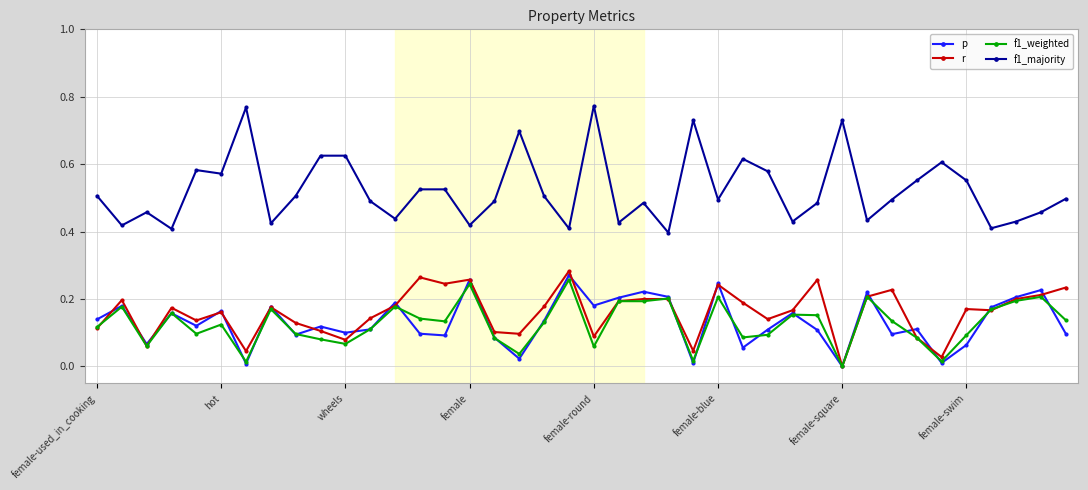

True or false: f1_weighted has more than 1 points higher than both neighbors.

True